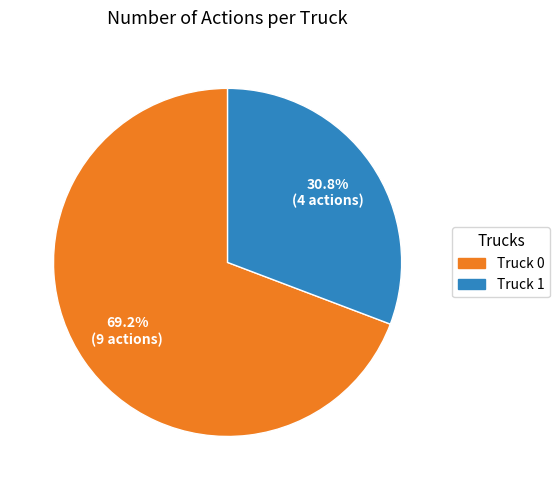

Do Truck 1 and Truck 0 together represent more than half of the pie?

Yes